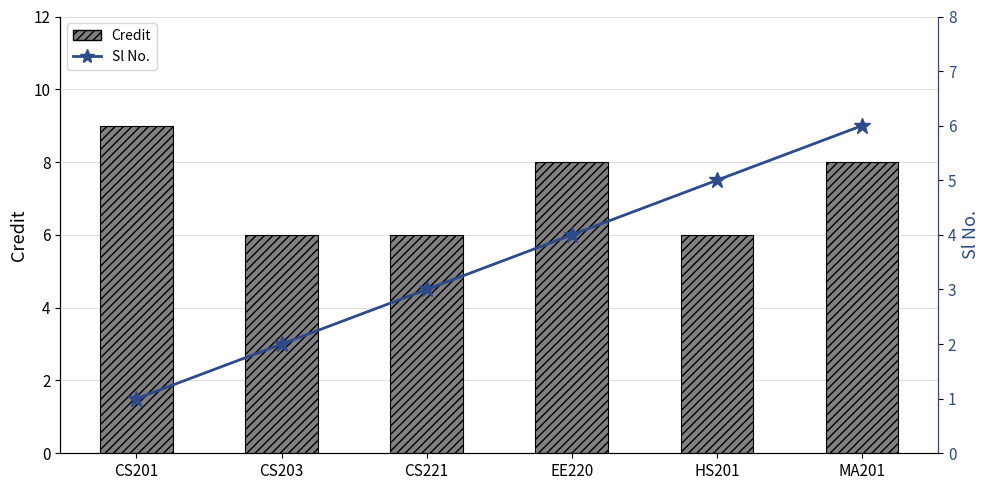

What are all the series names shown in the legend?

Credit, Sl No.